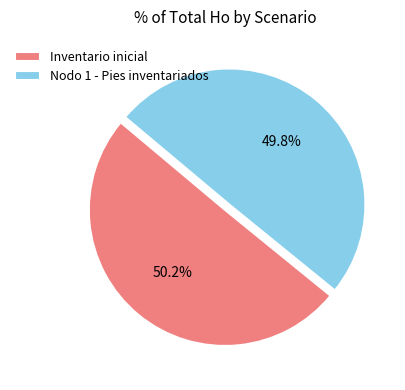

To the nearest percent, what percentage of the pie is Nodo 1 - Pies inventariados?

50%